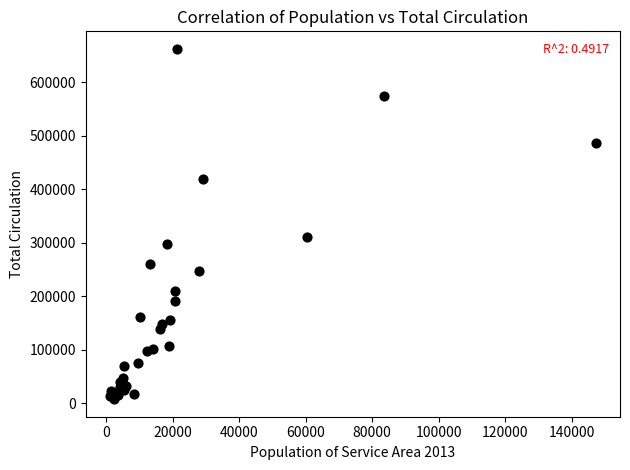

What Y value in the scatter plot is closest to 334810?

311455